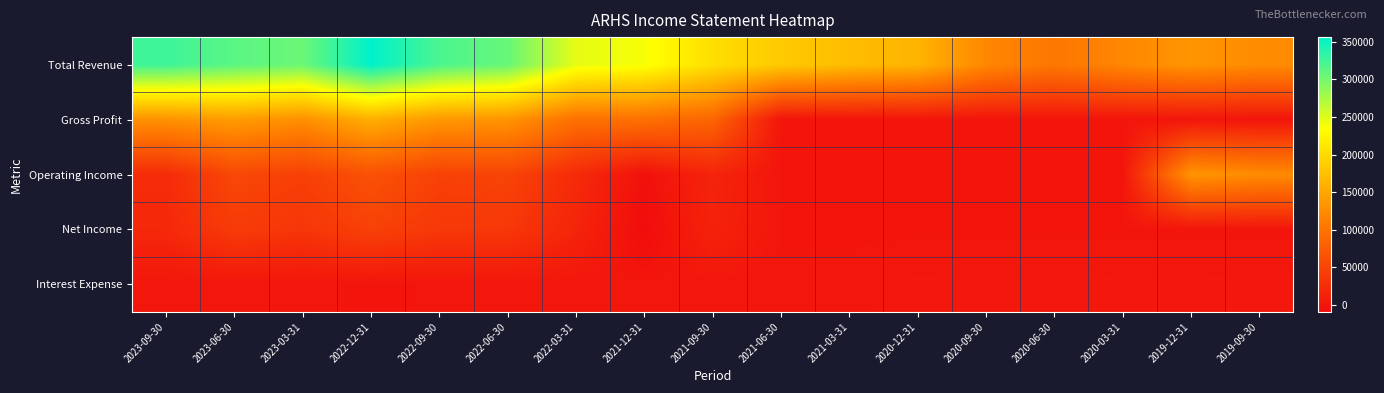

Reading left to right, transcribe all the data shown in this chart.

Total Revenue: 2023-09-30=326200	2023-06-30=312900	2023-03-31=304600	2022-12-31=356300	2022-09-30=320000	2022-06-30=306300	2022-03-31=246300	2021-12-31=238200	2021-09-30=203300	2021-06-30=184000	2021-03-31=171300	2020-12-31=162800	2020-09-30=120500	2020-06-30=103400	2020-03-31=120700	2019-12-31=133800	2019-09-30=124800
Gross Profit: 2023-09-30=130800	2023-06-30=140100	2023-03-31=128300	2022-12-31=158000	2022-09-30=136300	2022-06-30=133100	2022-03-31=97700	2021-12-31=96900	2021-09-30=84800	2021-06-30=0	2021-03-31=0	2020-12-31=0	2020-09-30=0	2020-06-30=0	2020-03-31=0	2019-12-31=0	2019-09-30=0
Operating Income: 2023-09-30=23900	2023-06-30=54000	2023-03-31=45500	2022-12-31=64400	2022-09-30=47100	2022-06-30=50300	2022-03-31=22900	2021-12-31=-4400	2021-09-30=16600	2021-06-30=0	2021-03-31=0	2020-12-31=0	2020-09-30=0	2020-06-30=0	2020-03-31=0	2019-12-31=133800	2019-09-30=124800
Net Income: 2023-09-30=19700	2023-06-30=40200	2023-03-31=34100	2022-12-31=47000	2022-09-30=36900	2022-06-30=36600	2022-03-31=16100	2021-12-31=-9500	2021-09-30=14400	2021-06-30=0	2021-03-31=0	2020-12-31=0	2020-09-30=0	2020-06-30=0	2020-03-31=0	2019-12-31=0	2019-09-30=0
Interest Expense: 2023-09-30=1400	2023-06-30=1300	2023-03-31=1300	2022-12-31=0	2022-09-30=800	2022-06-30=1300	2022-03-31=1300	2021-12-31=1400	2021-09-30=1300	2021-06-30=1300	2021-03-31=1300	2020-12-31=3200	2020-09-30=2700	2020-06-30=3600	2020-03-31=3000	2019-12-31=3000	2019-09-30=3300